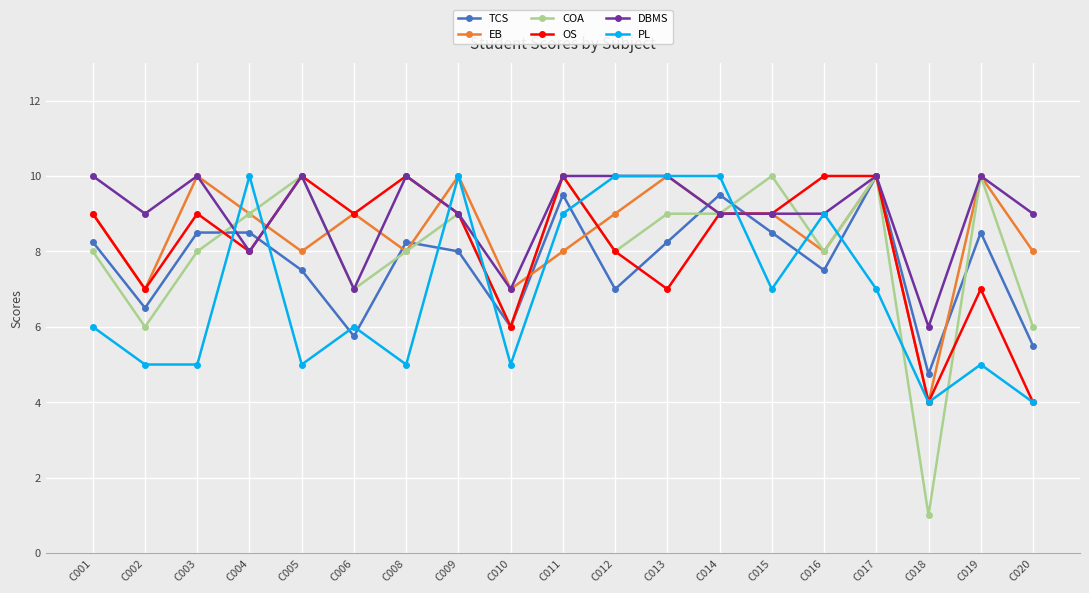

True or false: OS has more than 2 interior local peaks.

True